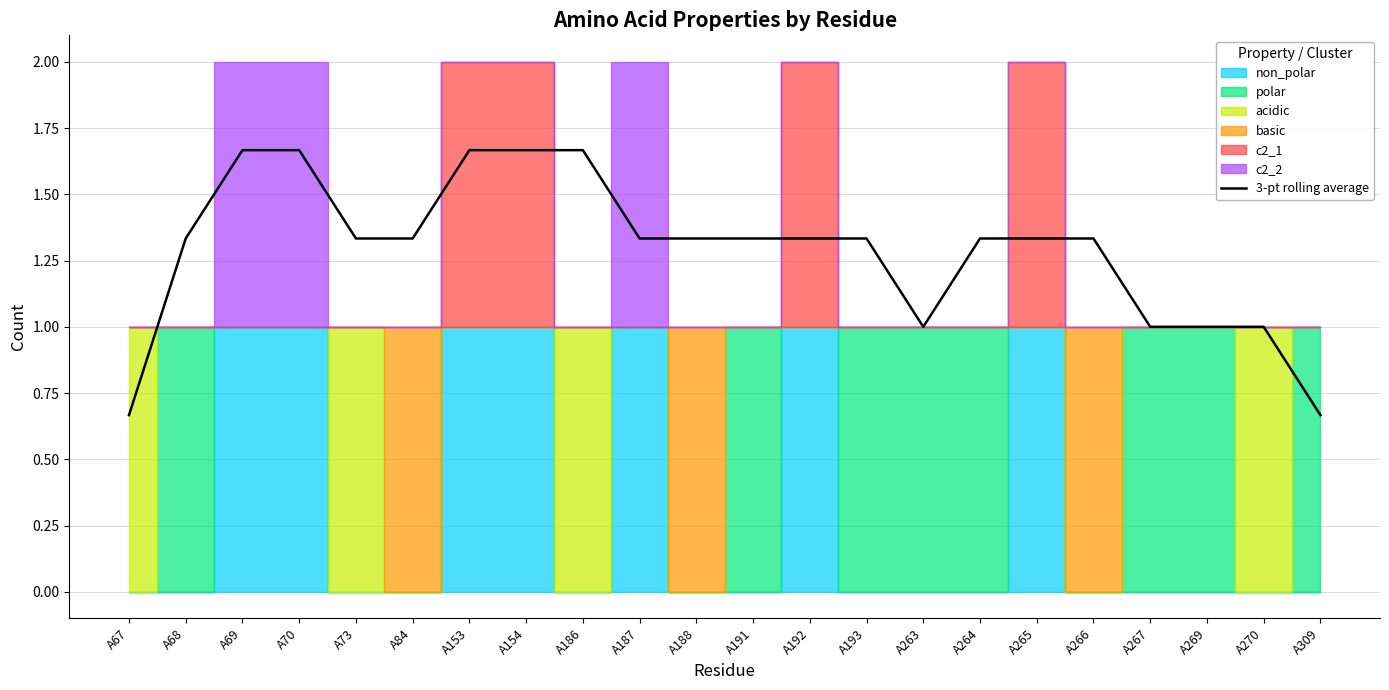

What is the minimum value shown in the chart?

0.7